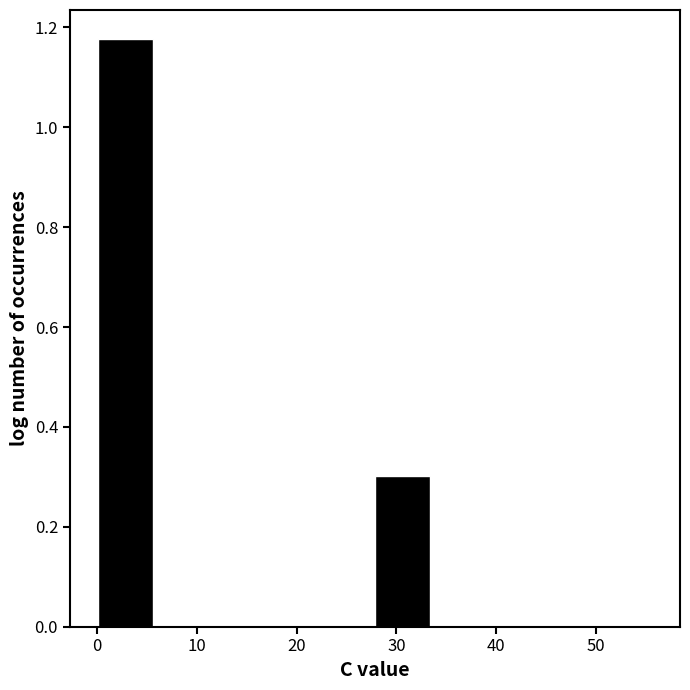

Reading left to right, list every bar in this chart as the range it spans on the x-axis followed by its height. Neither the bar edges nor the heights are printed on the chart, so give them approximately, as read against the axes.

0 to 6: 1.18
6 to 11: 0
11 to 17: 0
17 to 22: 0
22 to 28: 0
28 to 33: 0.30
33 to 39: 0
39 to 45: 0
45 to 50: 0
50 to 56: 0